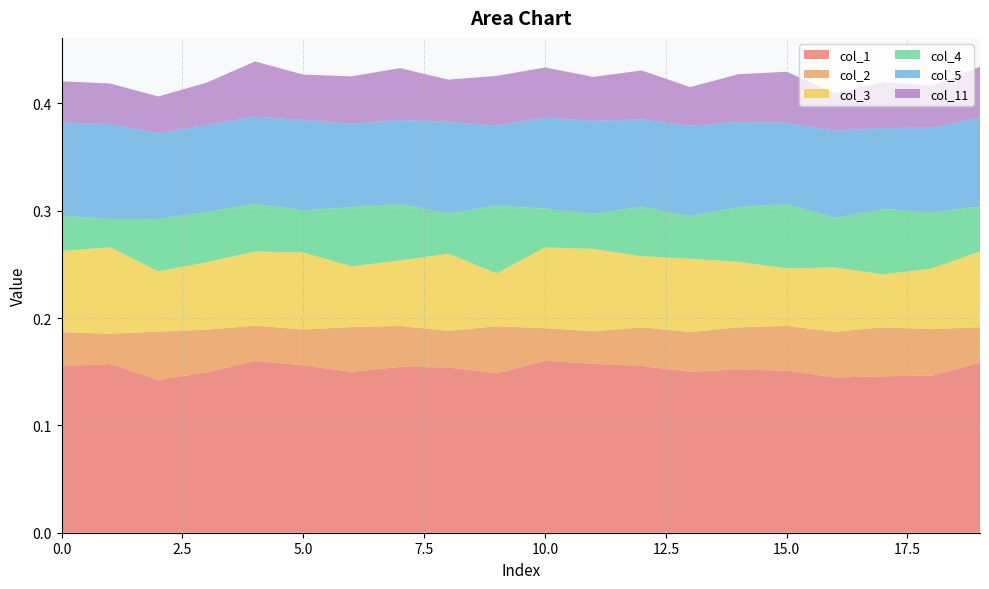

Reading left to right, list all the values displayed in this chart.

col_1: 0=0.2	1=0.2	2=0.1	3=0.1	4=0.2	5=0.2	6=0.1	7=0.2	8=0.2	9=0.1	10=0.2	11=0.2	12=0.2	13=0.1	14=0.2	15=0.2	16=0.1	17=0.1	18=0.1	19=0.2
col_2: 0=0.0	1=0.0	2=0.0	3=0.0	4=0.0	5=0.0	6=0.0	7=0.0	8=0.0	9=0.0	10=0.0	11=0.0	12=0.0	13=0.0	14=0.0	15=0.0	16=0.0	17=0.0	18=0.0	19=0.0
col_3: 0=0.1	1=0.1	2=0.1	3=0.1	4=0.1	5=0.1	6=0.1	7=0.1	8=0.1	9=0.0	10=0.1	11=0.1	12=0.1	13=0.1	14=0.1	15=0.1	16=0.1	17=0.0	18=0.1	19=0.1
col_4: 0=0.0	1=0.0	2=0.0	3=0.0	4=0.0	5=0.0	6=0.1	7=0.1	8=0.0	9=0.1	10=0.0	11=0.0	12=0.0	13=0.0	14=0.1	15=0.1	16=0.0	17=0.1	18=0.1	19=0.0
col_5: 0=0.1	1=0.1	2=0.1	3=0.1	4=0.1	5=0.1	6=0.1	7=0.1	8=0.1	9=0.1	10=0.1	11=0.1	12=0.1	13=0.1	14=0.1	15=0.1	16=0.1	17=0.1	18=0.1	19=0.1
col_11: 0=0.0	1=0.0	2=0.0	3=0.0	4=0.1	5=0.0	6=0.0	7=0.0	8=0.0	9=0.0	10=0.0	11=0.0	12=0.0	13=0.0	14=0.0	15=0.0	16=0.0	17=0.0	18=0.0	19=0.0